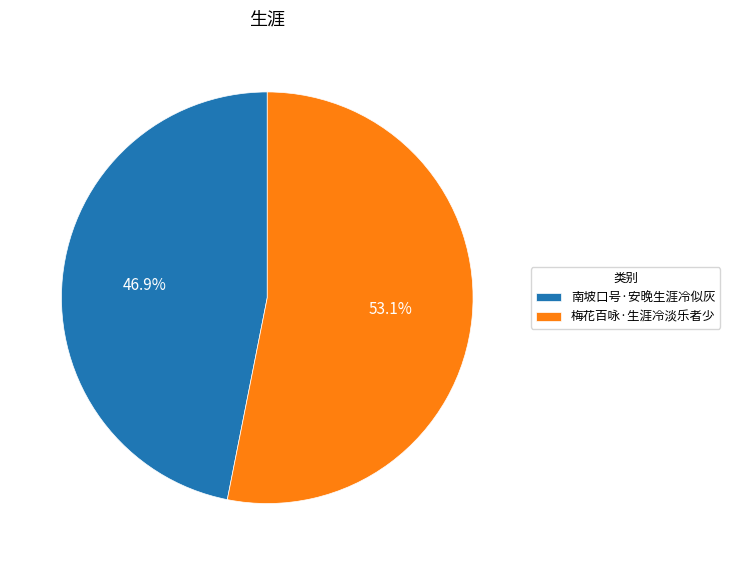

How many segments does this pie chart have?

2